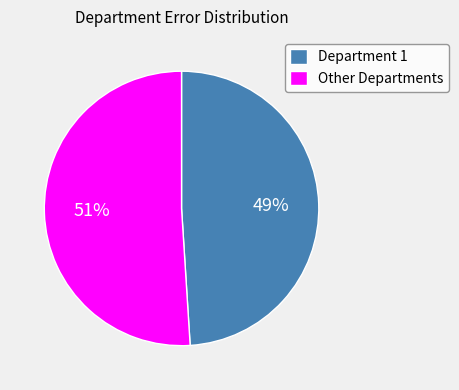

Do Other Departments and Department 1 together represent more than half of the pie?

Yes